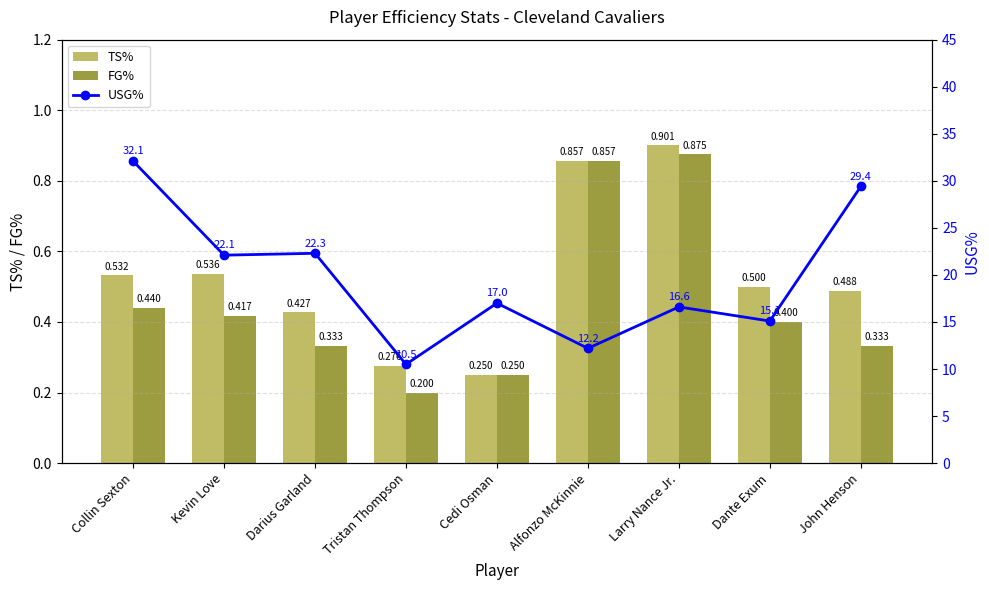

What is the smallest value displayed?

0.2